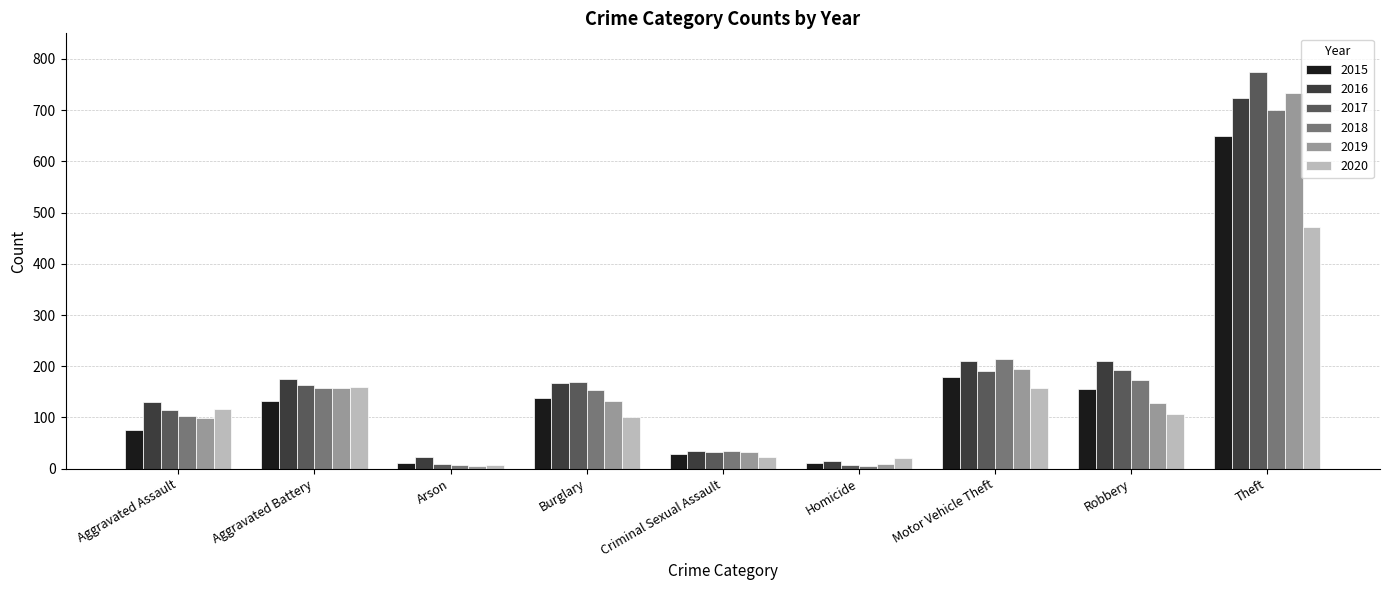

Which series has the widest spread of values?

2017